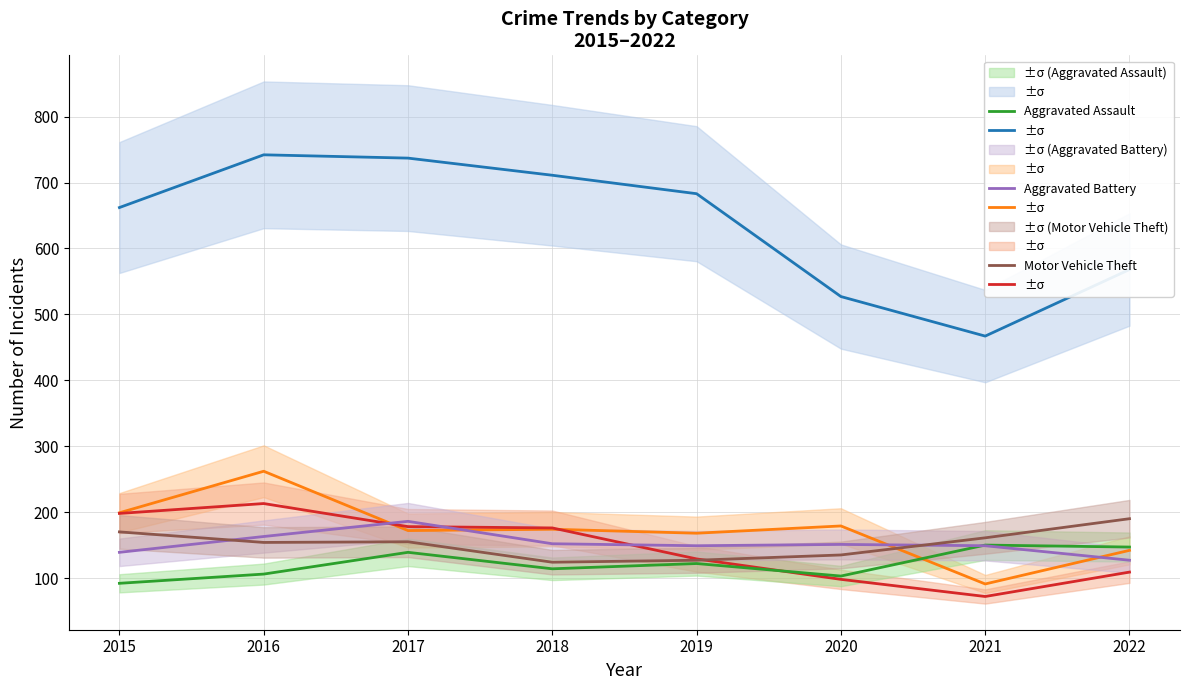

How many data points in Motor Vehicle Theft are above 155?

3